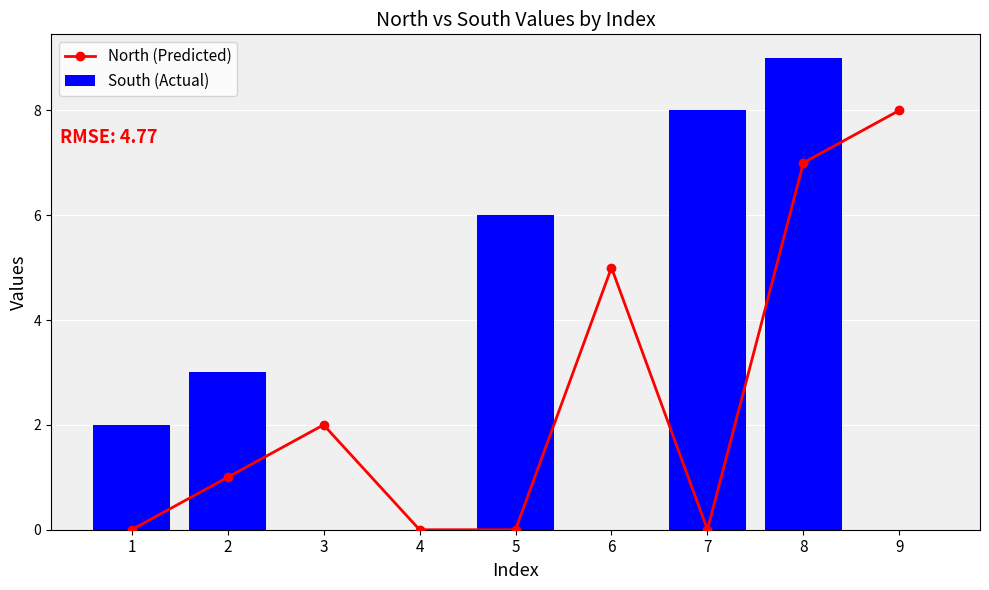

Rank the categories by North (Predicted) value from lowest to highest.

1, 4, 5, 7, 2, 3, 6, 8, 9